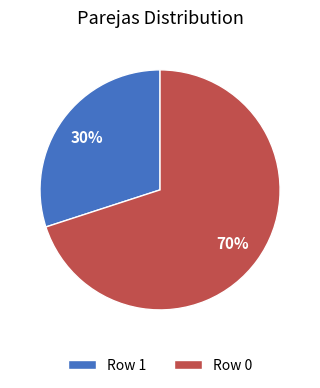

Do Row 1 and Row 0 together represent more than half of the pie?

Yes